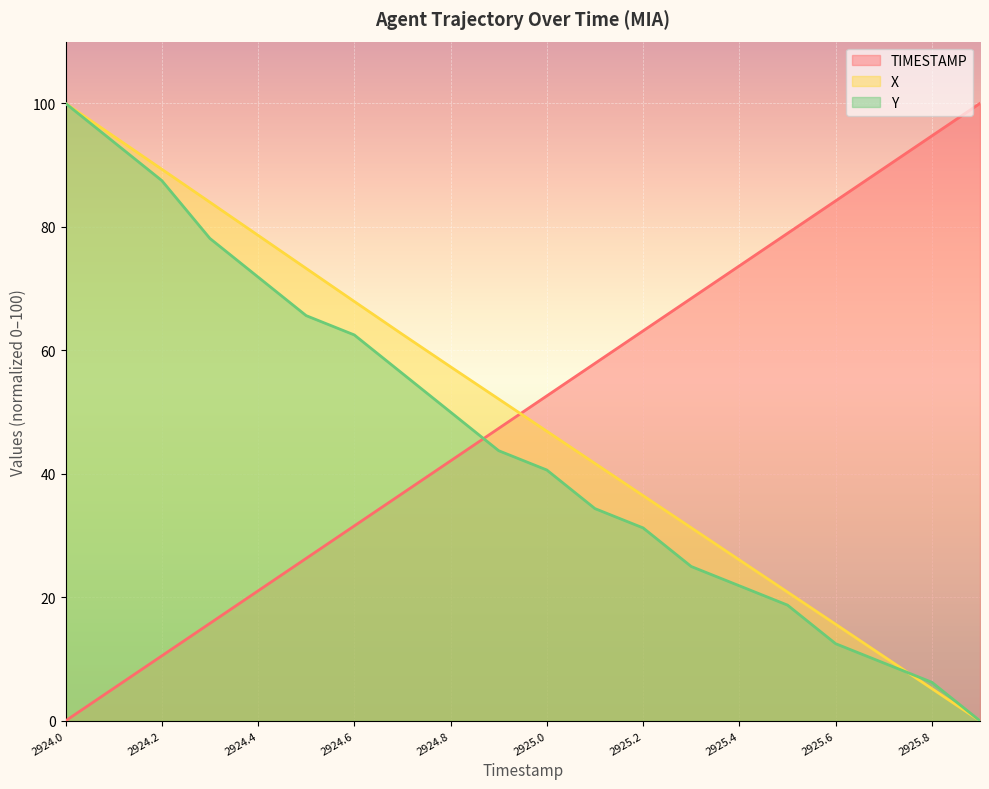

What is the difference between the maximum and minimum values in the Y series?

100.0